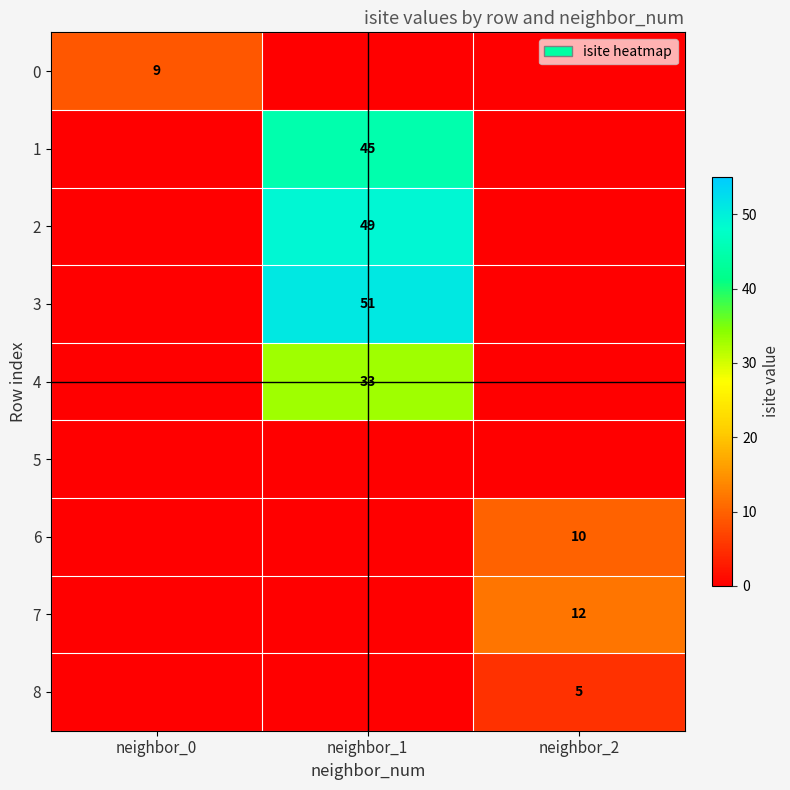

True or false: 4 has a value of 33 at neighbor_1.

True